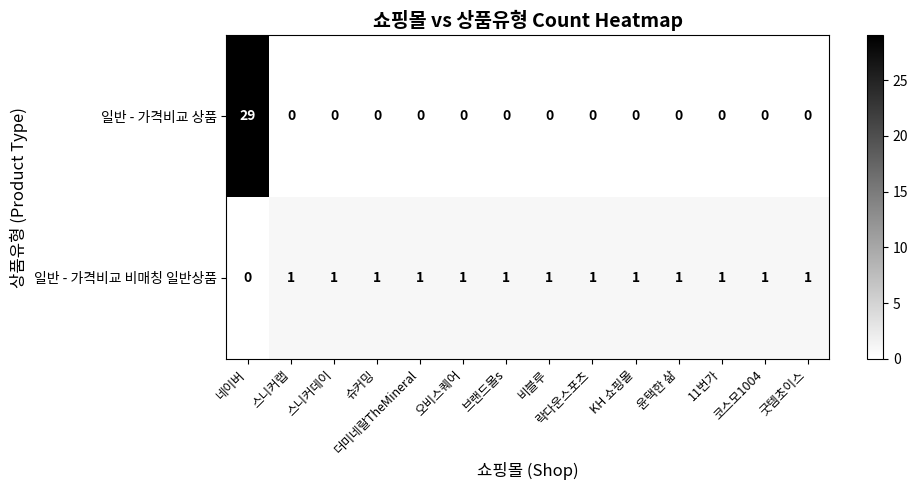

What is the greatest value displayed?

29